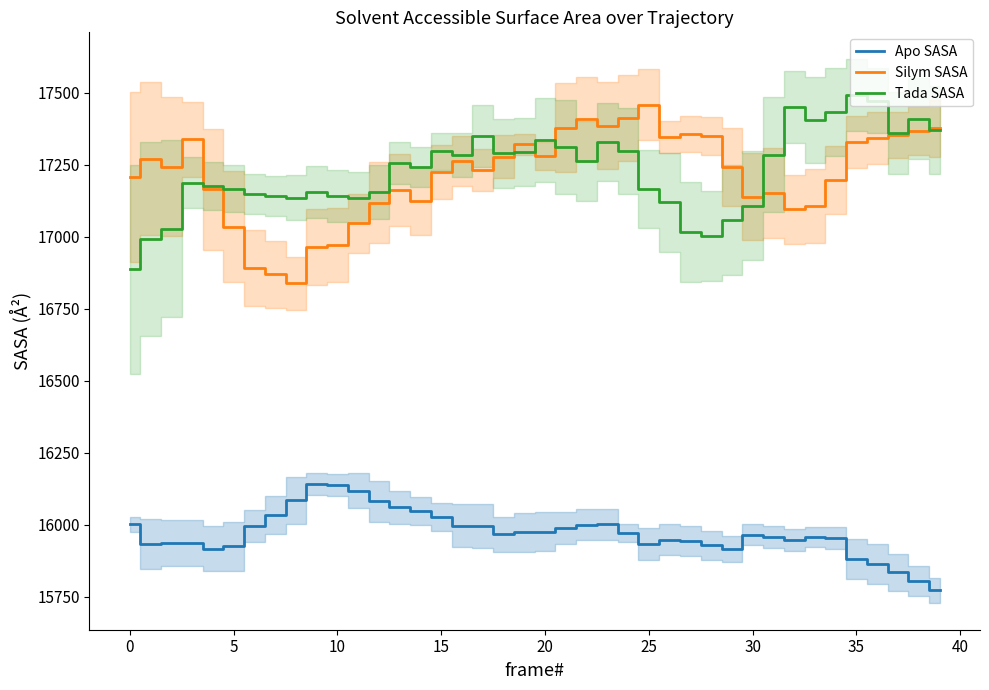

True or false: Apo SASA and Tada SASA cross at least once.

False